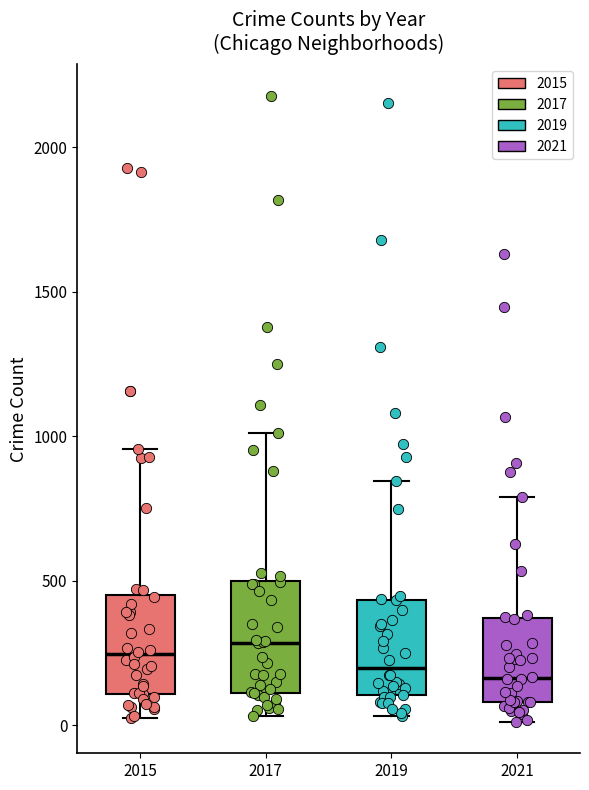

Reading left to right, transcribe this box plot: for each box, give where its median line is, the range the box spans, and where its two whiskers end, as read against the y-axis. The values are not printed on the chart, so give them approximately, as read against the axis.

2015: median 250, box 100 to 450, whiskers 50 to 950
2017: median 300, box 100 to 500, whiskers 50 to 1000
2019: median 200, box 100 to 450, whiskers 50 to 850
2021: median 150, box 100 to 350, whiskers 0 to 800